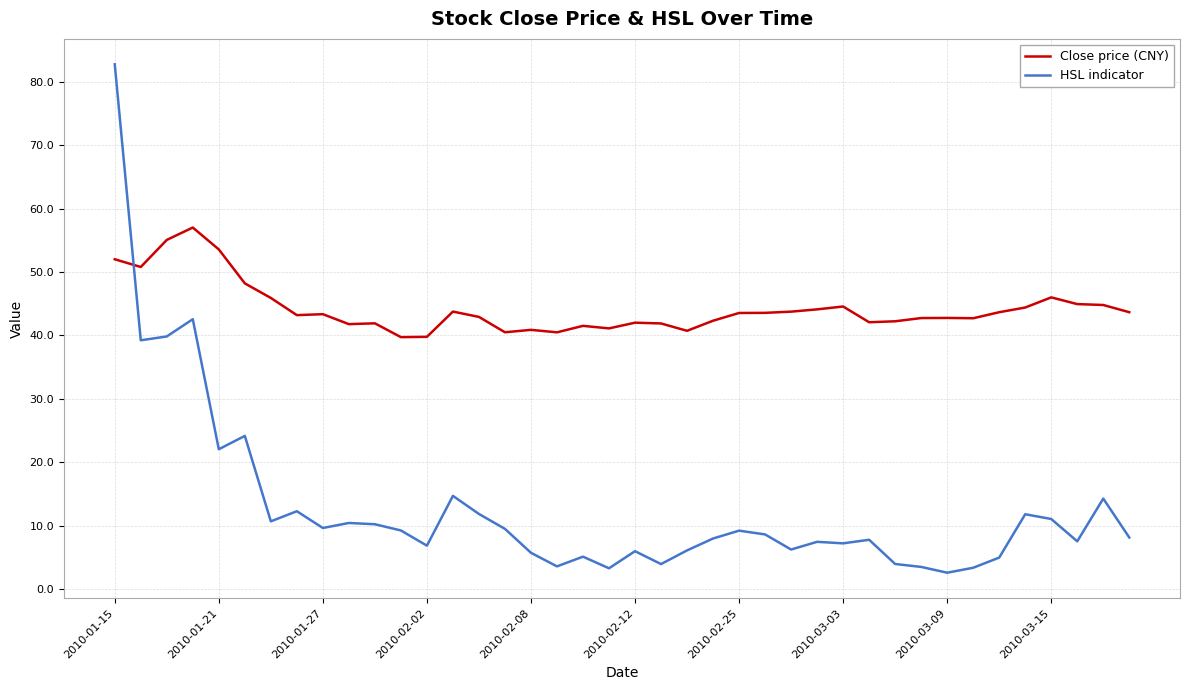

Which series has the largest range (max minus min)?

HSL indicator